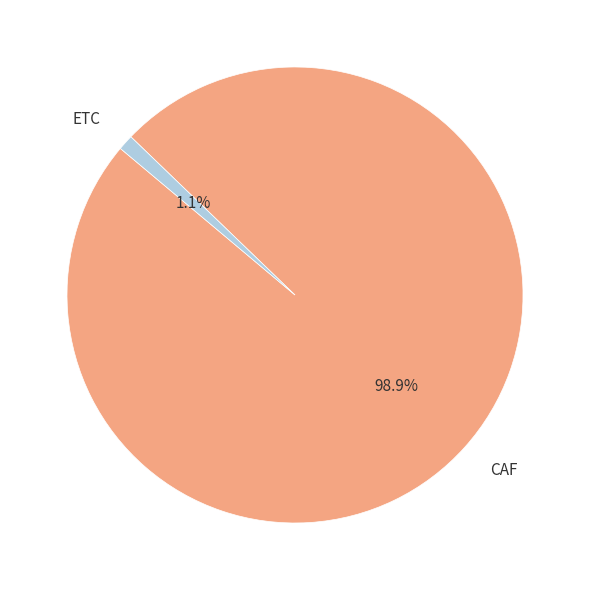

Combined, do CAF and ETC account for over 50%?

Yes